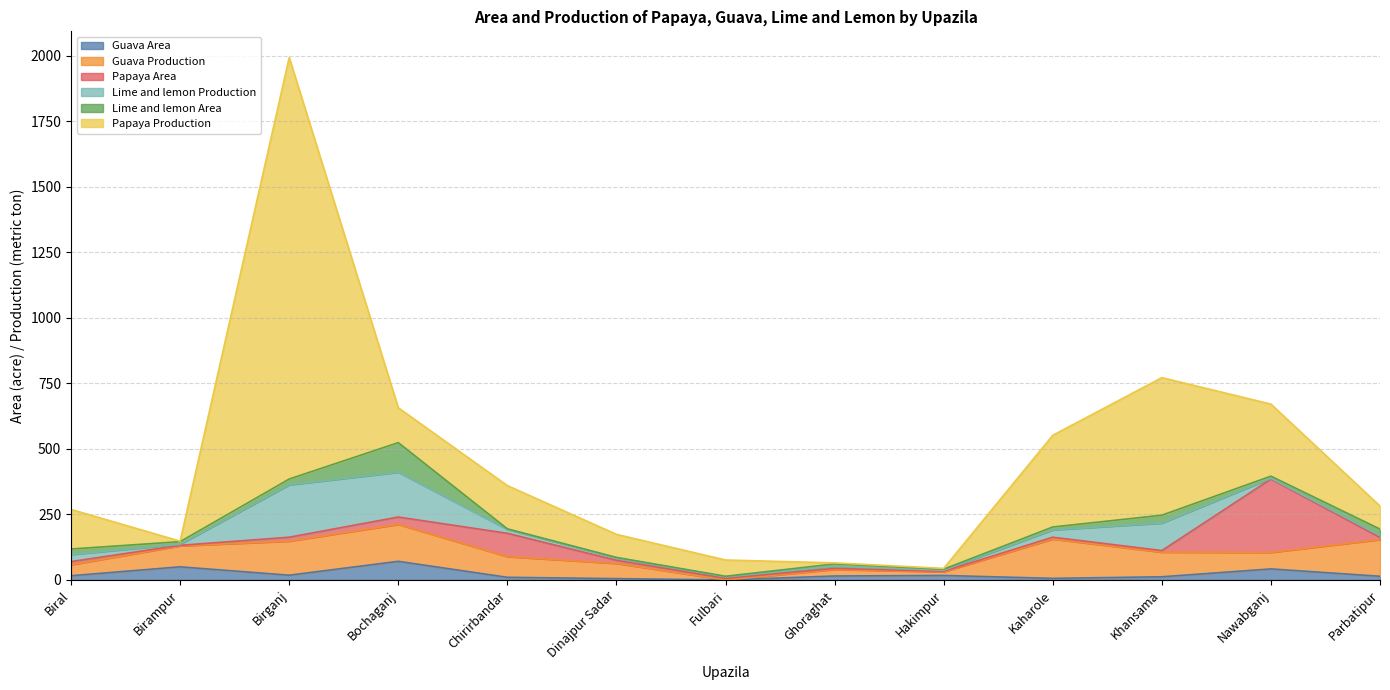

Where is the first local maximum for Guava Production?

Bochaganj